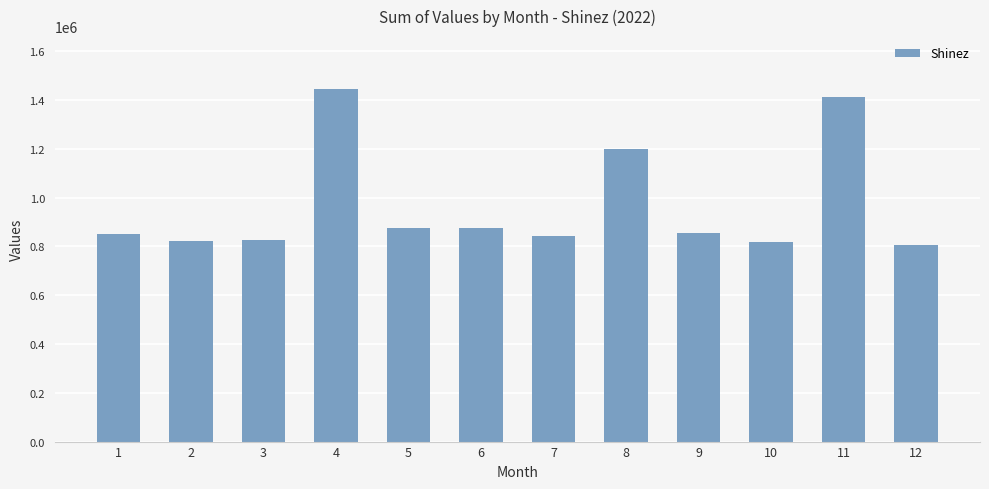

What is the value of the 1st bar from the left?

849590